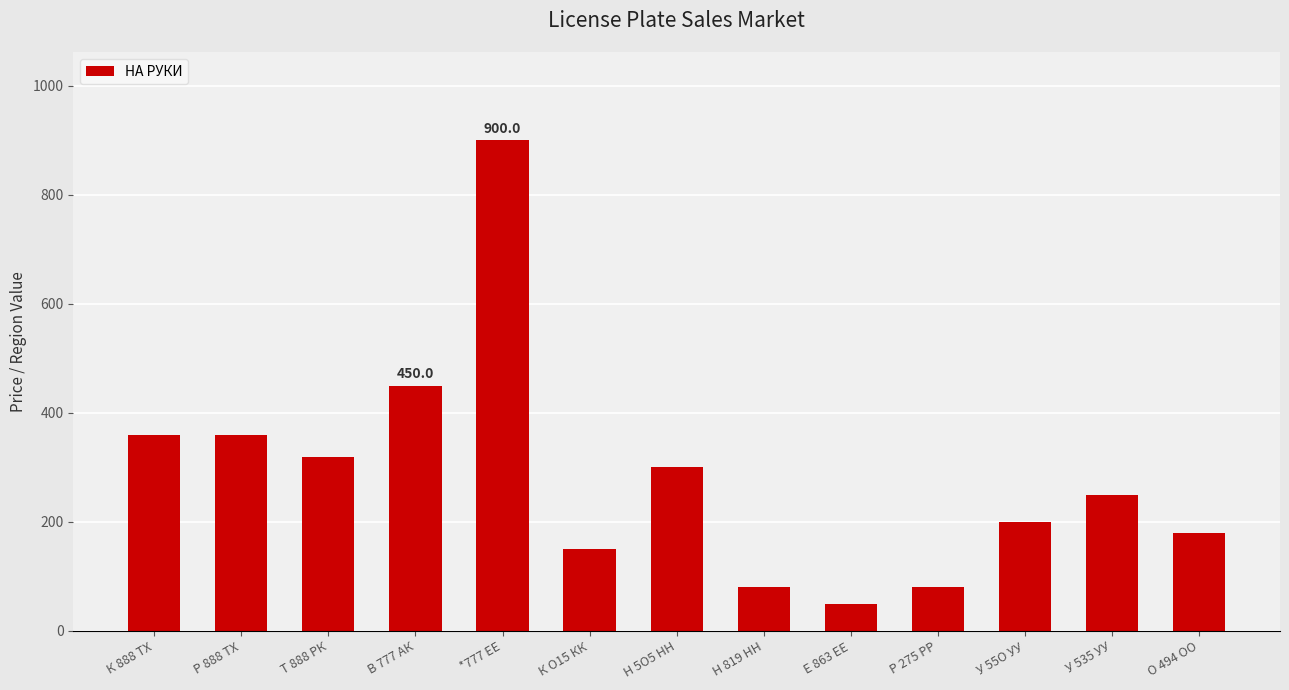

Where does the data first go above 250?

К 888 ТХ